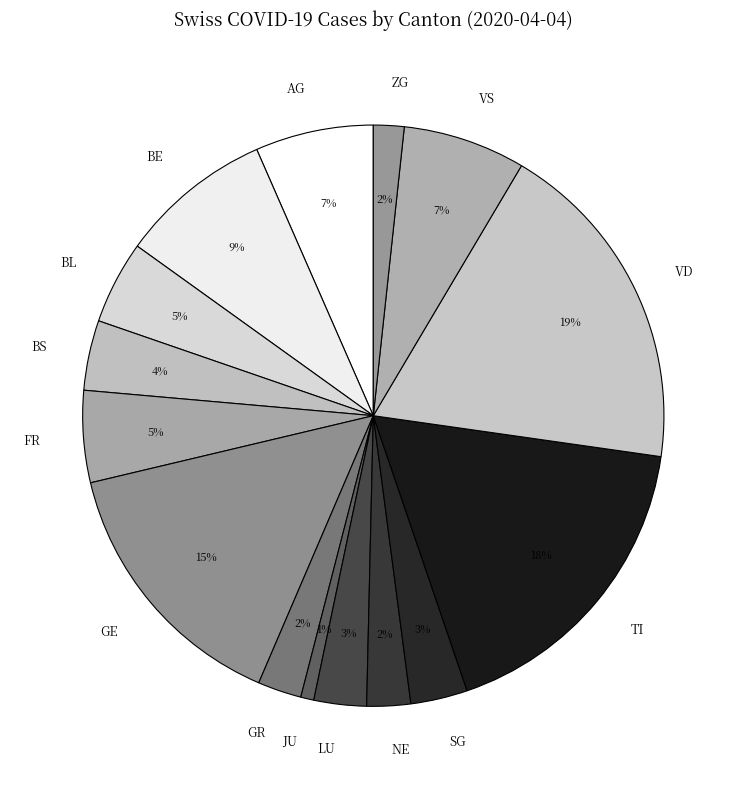

How many segments does this pie chart have?

15